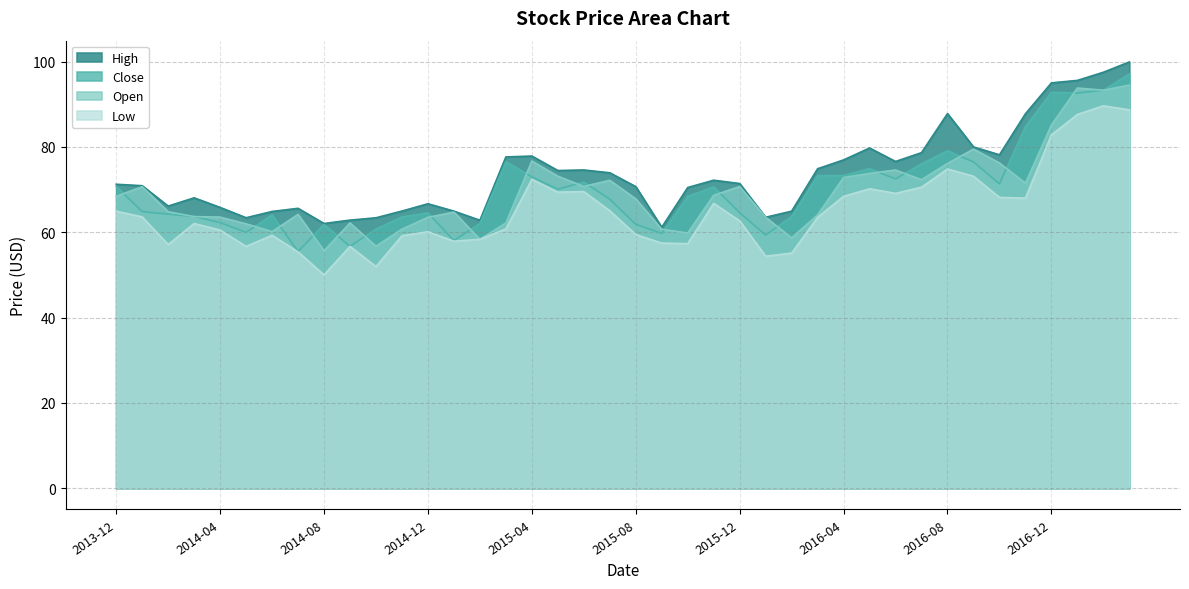

What is the lowest value of the Close series?

55.5